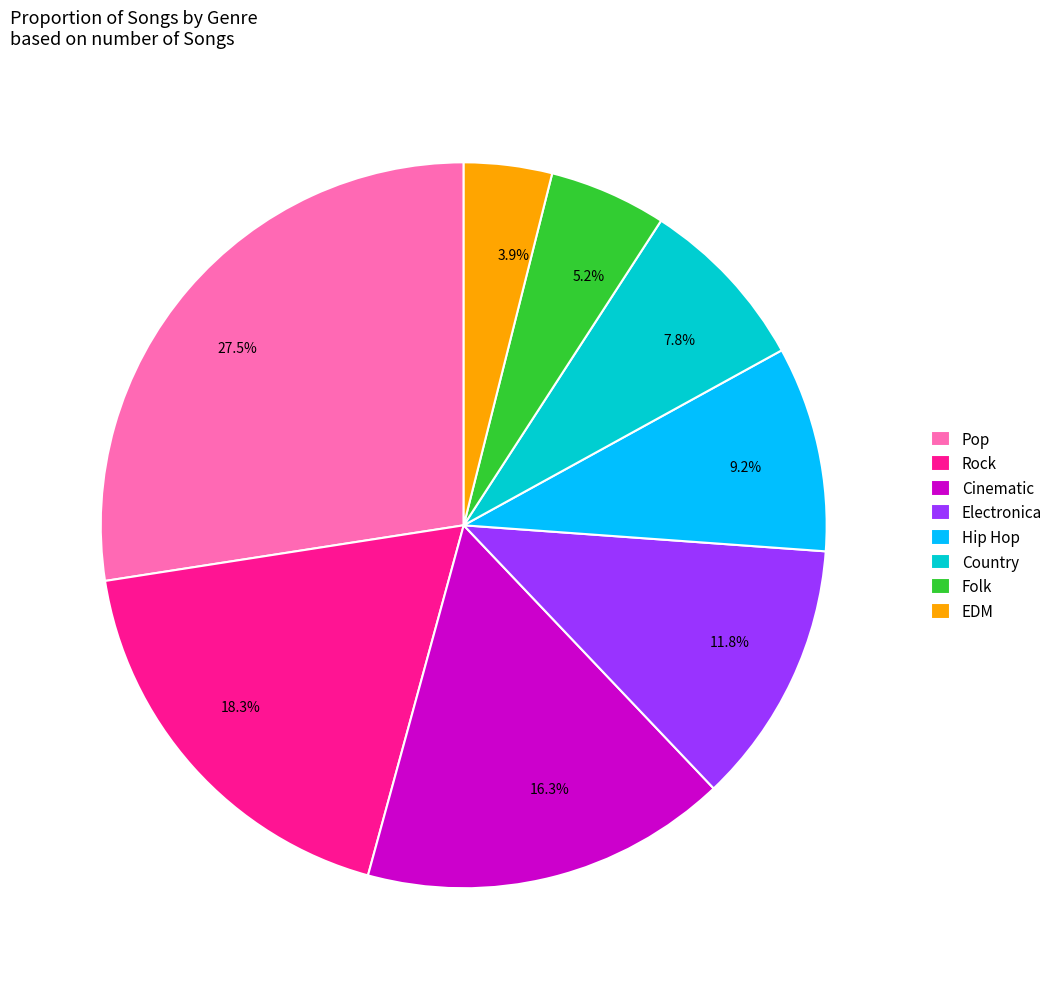

Rank the categories by value from highest to lowest.

Pop, Rock, Cinematic, Electronica, Hip Hop, Country, Folk, EDM